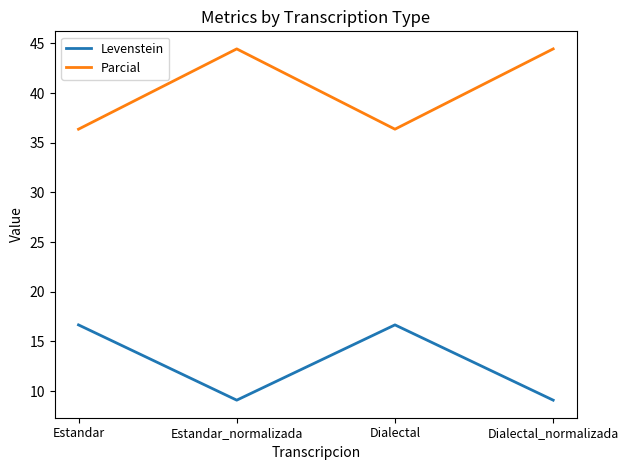

True or false: Levenstein has more than 0 points higher than both neighbors.

True